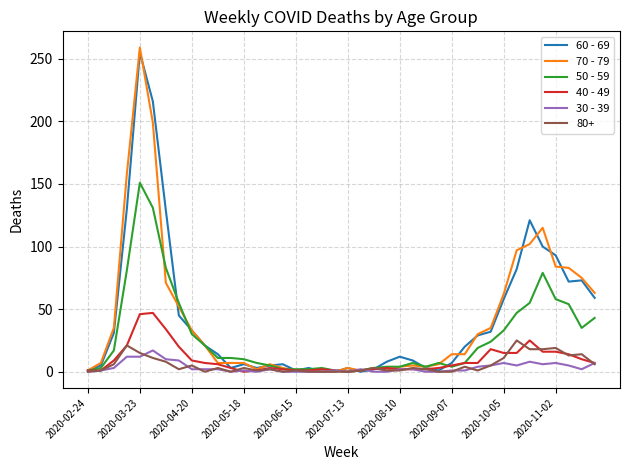

What is the maximum value shown in the chart?

259